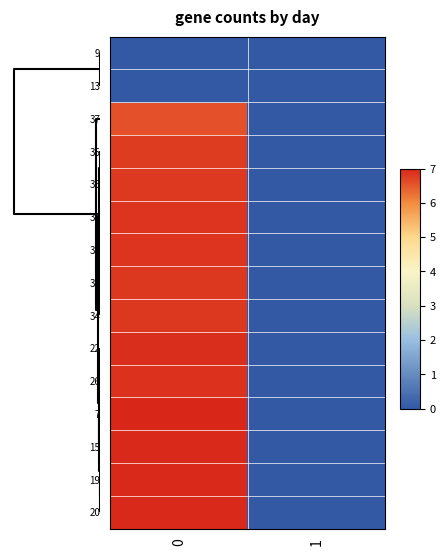

Which series has the widest spread of values?

7